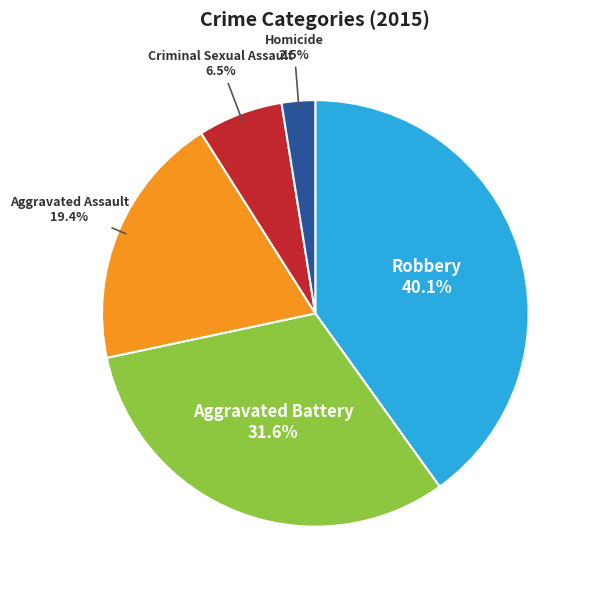

To the nearest percent, what is the difference between the largest and smallest slice percentages?

38%